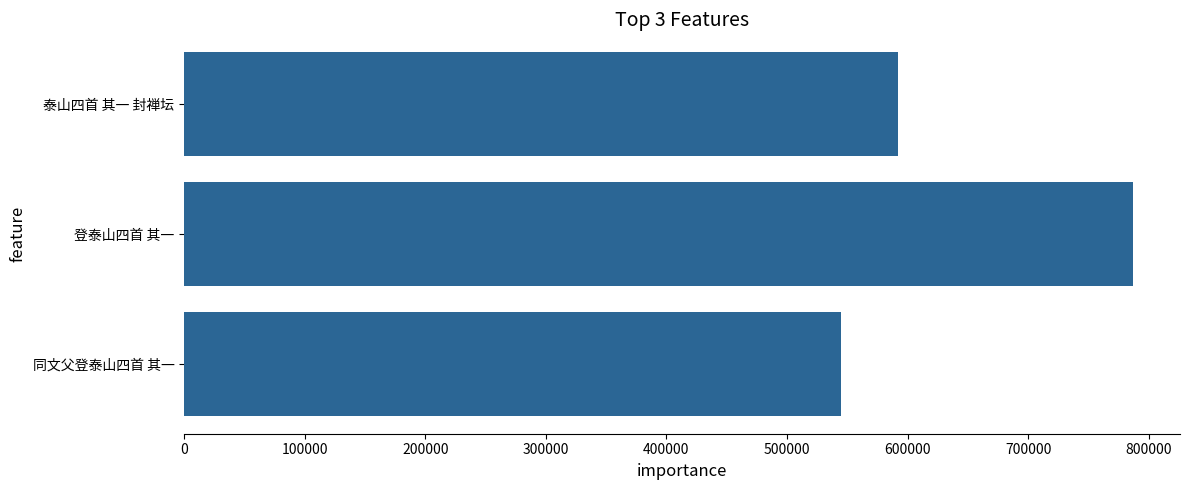

What is the maximum value shown in the chart?

786642